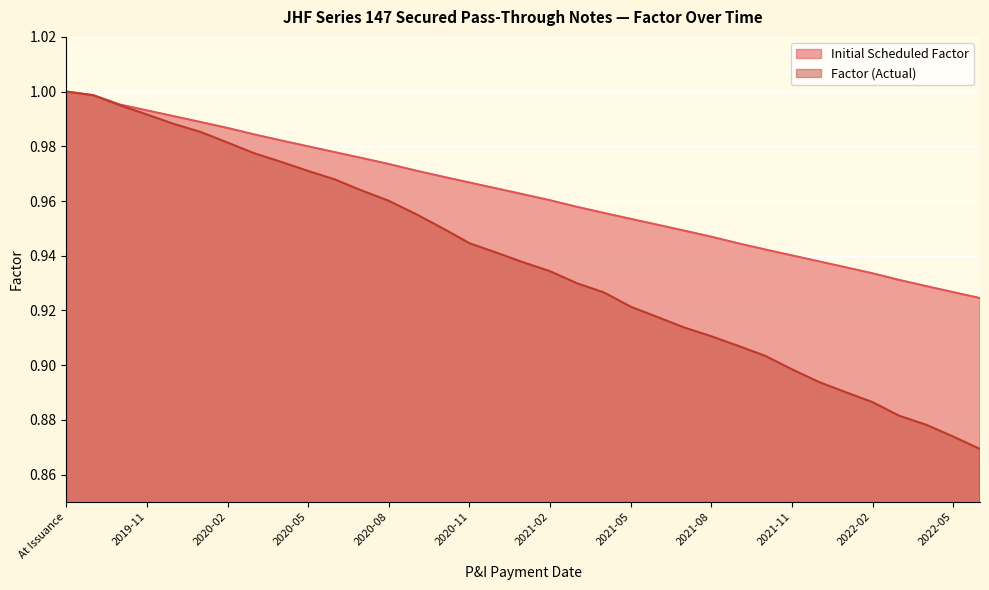

True or false: Factor (Actual) has a value of 1.5 at 2019-10.

False